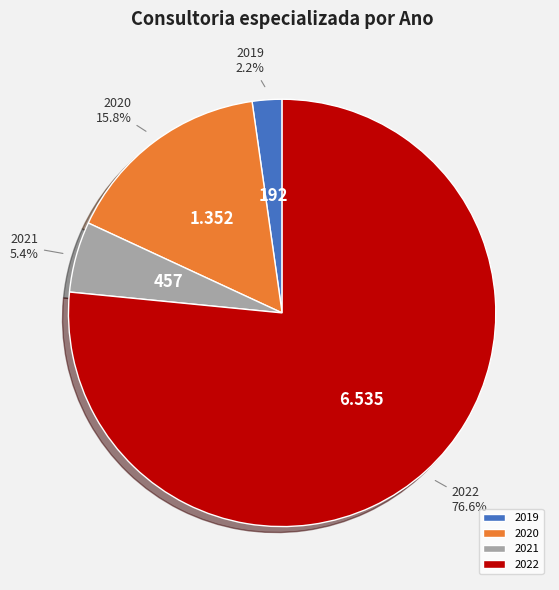

Is there a majority slice in this chart?

Yes